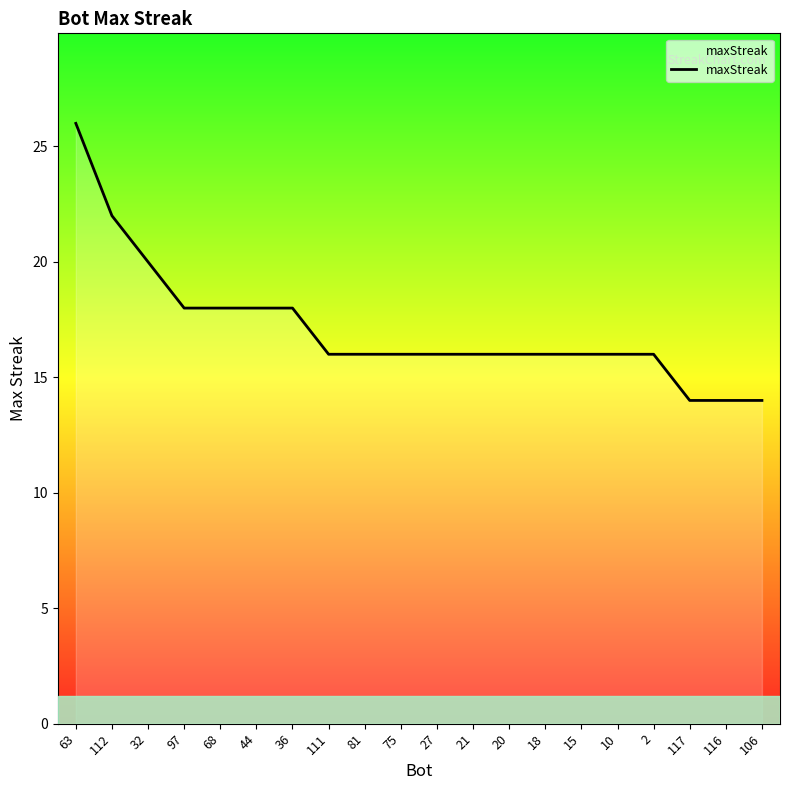

How many lines are shown in the chart?

1